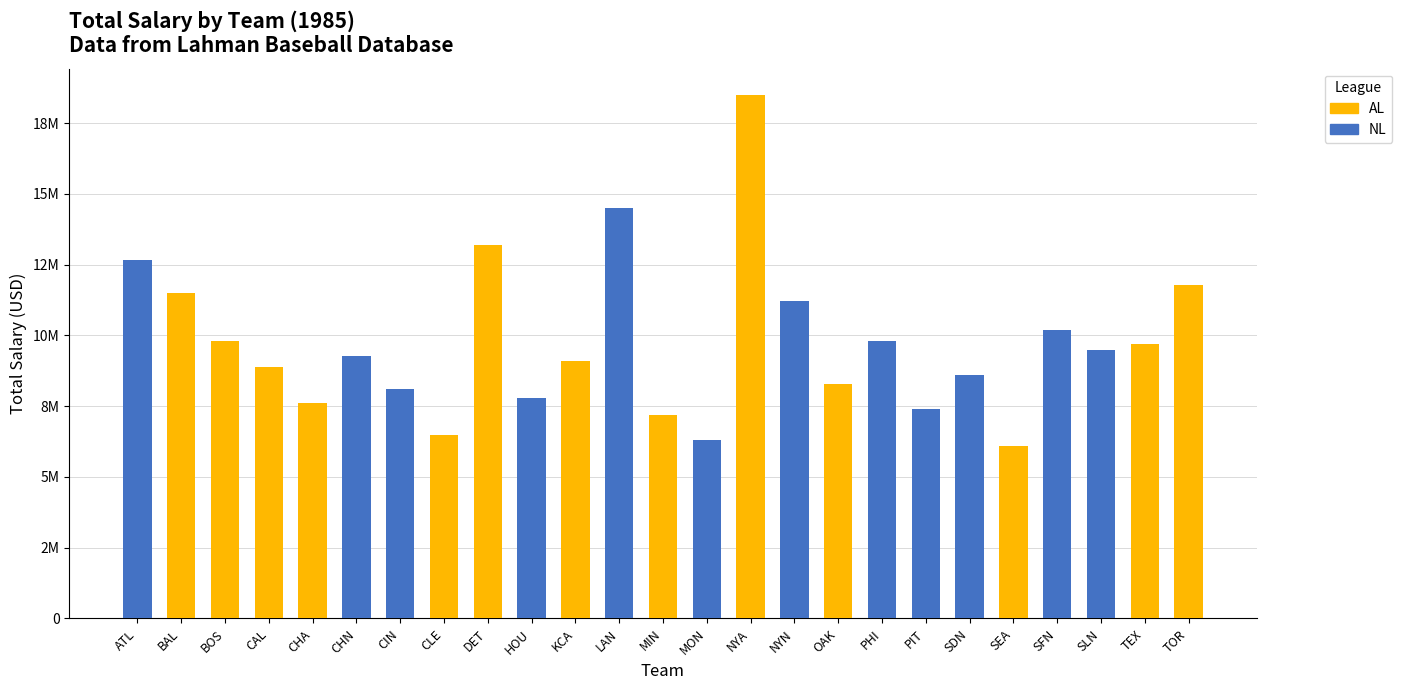

Are the bars grouped side by side (vs. stacked)?

No